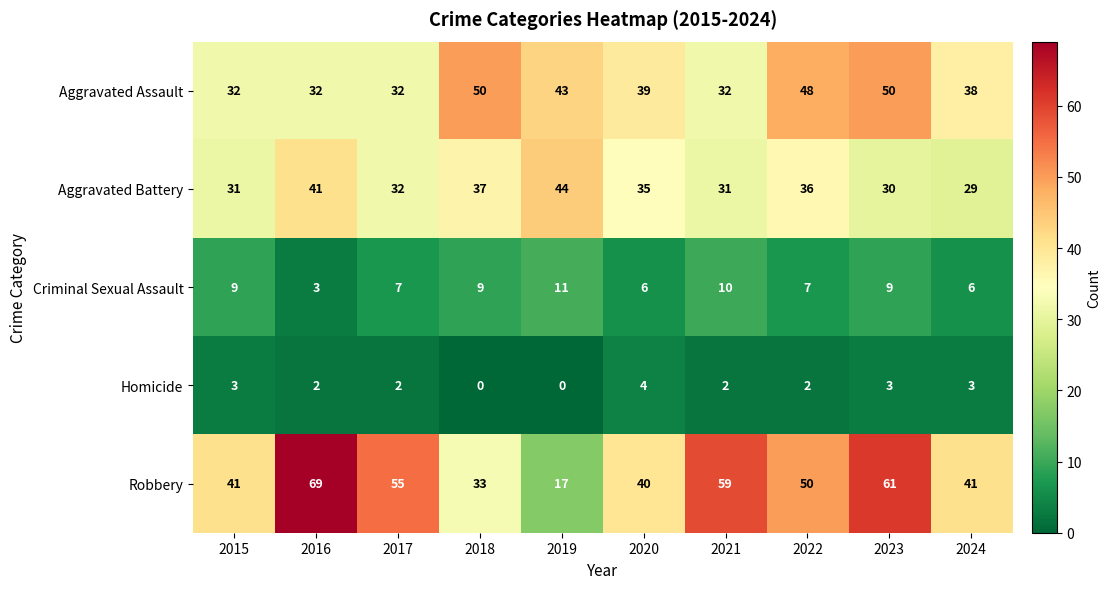

What is the total value across all series at 2017?

128